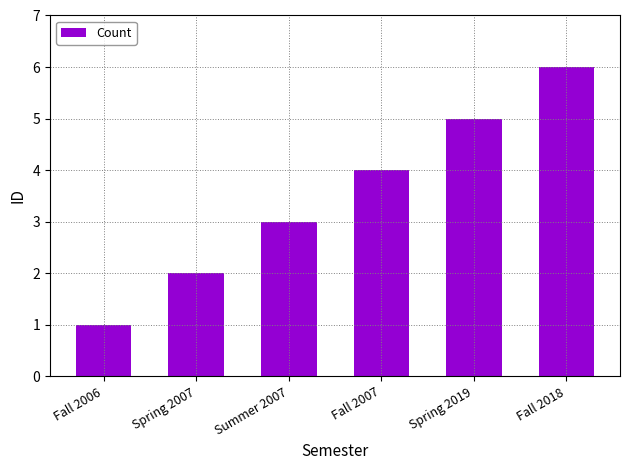

What is the difference between the maximum and minimum values?

5